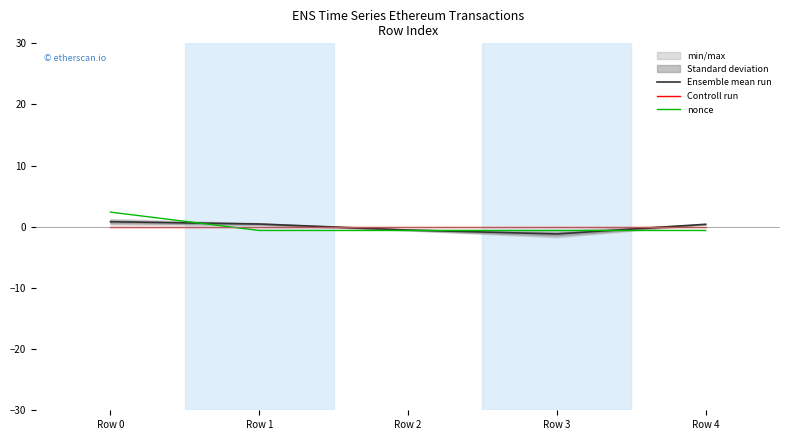

The nonce series shows -0.3 at Row 1. True or false?

False